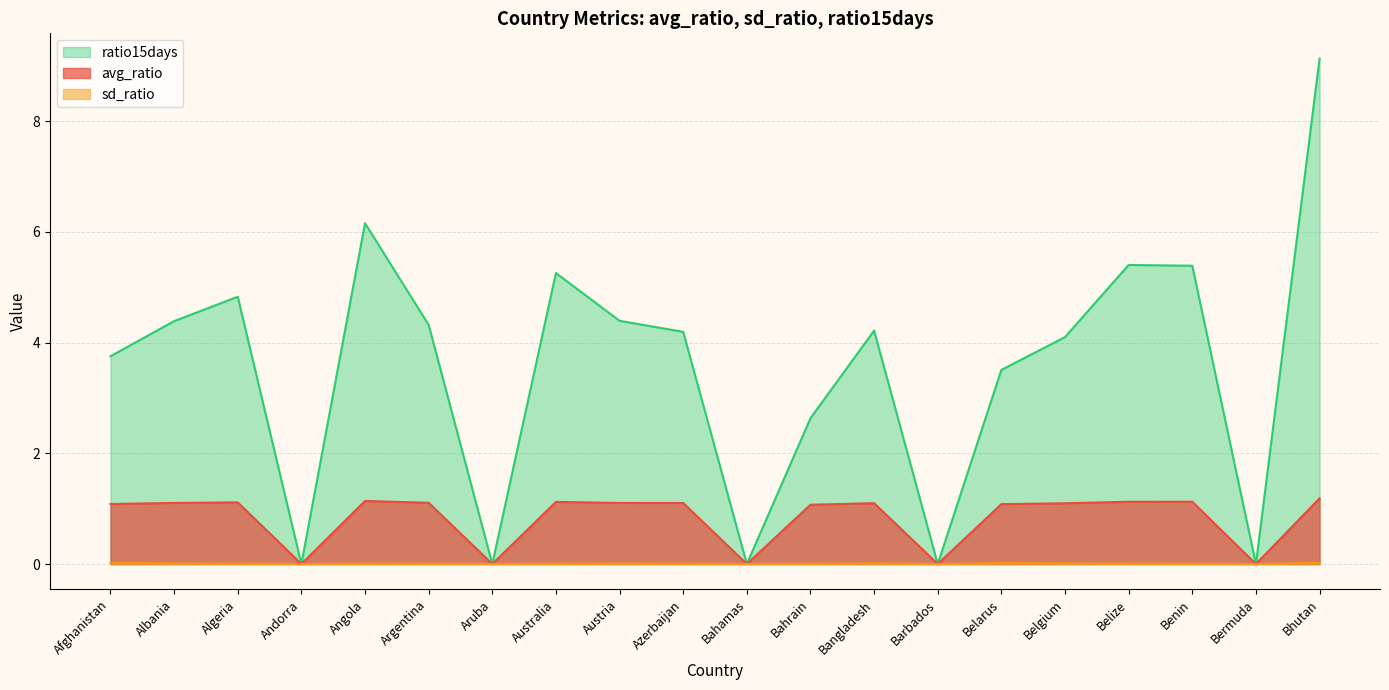

Does the chart have visible grid lines?

Yes